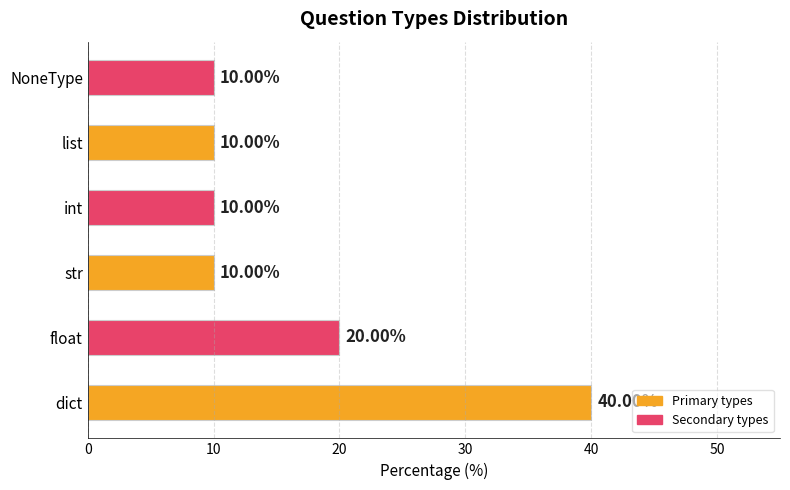

What is the sum of all values?

100